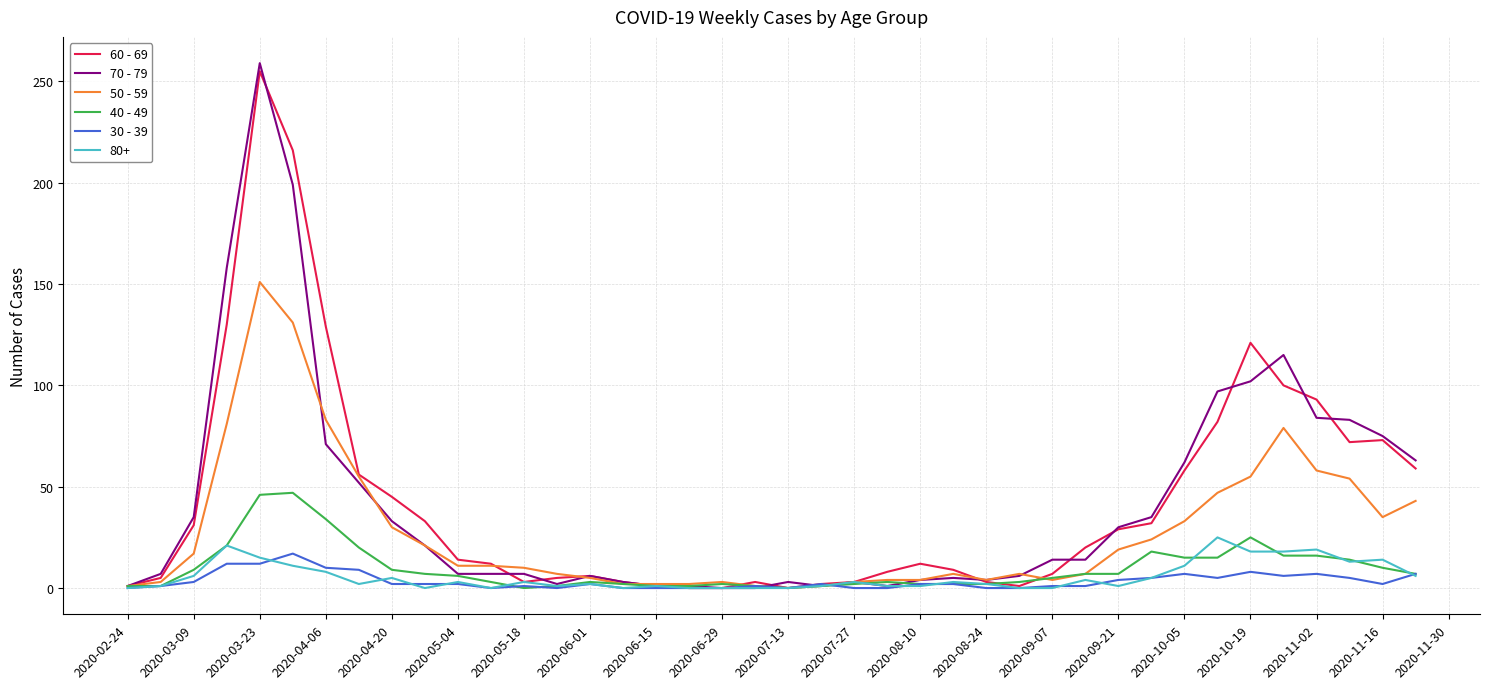

What is the highest value of the 60 - 69 series?

255